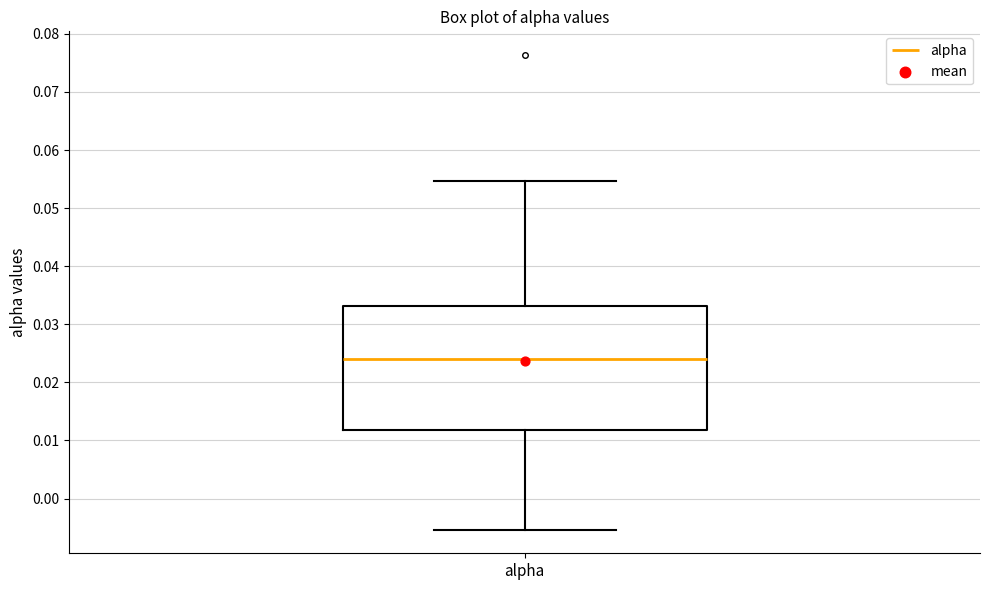

Where does the median line of the box for alpha sit on the y-axis? The values are not printed on the chart, so give them approximately, as read against the axis.

0.024